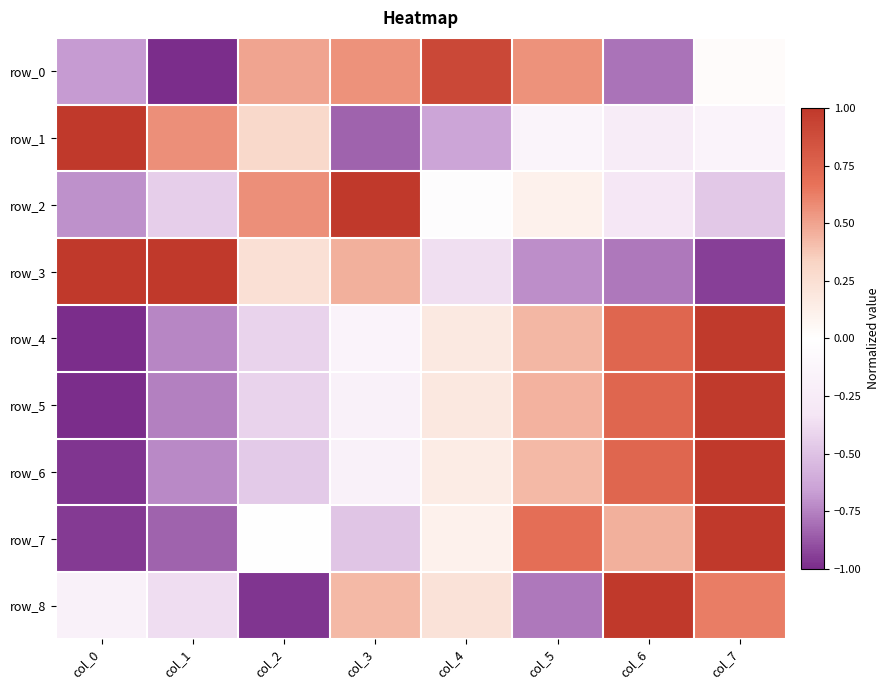

At col_5, list the series in order from smallest to largest.

row_8, row_3, row_1, row_2, row_6, row_4, row_5, row_0, row_7